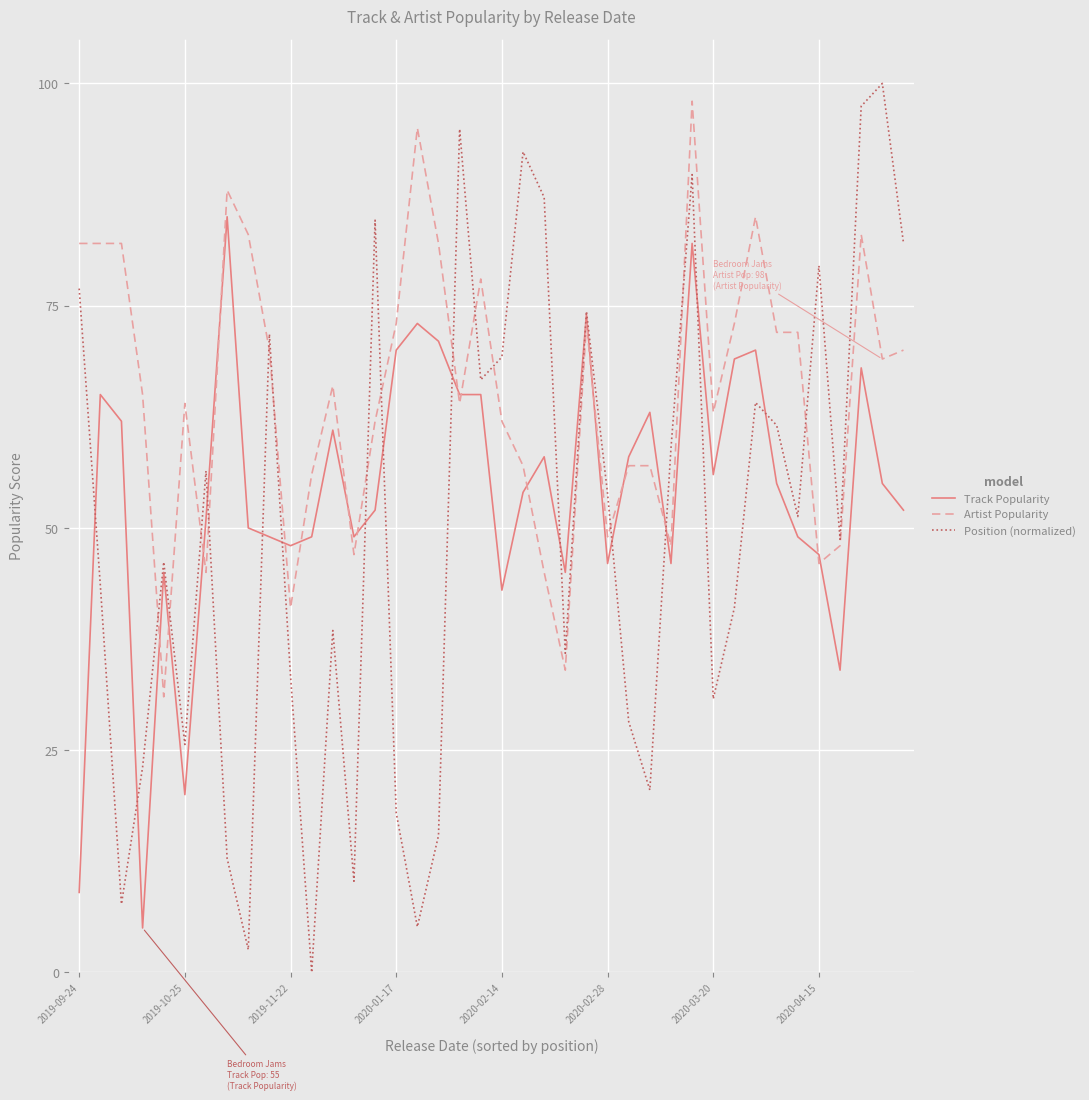

Which series has the widest spread of values?

Position (normalized)